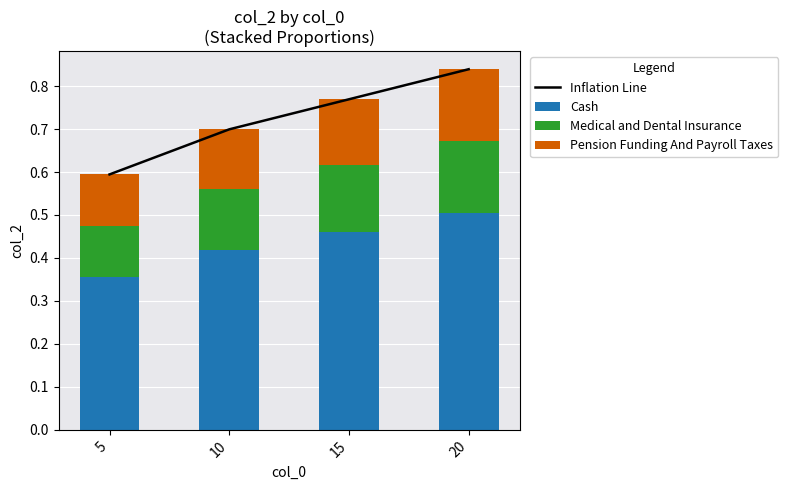

List the labels in order of Pension Funding And Payroll Taxes value, largest first.

20, 15, 10, 5